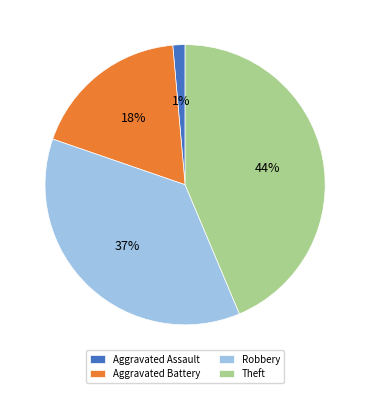

Combined, do Theft and Aggravated Battery account for over 50%?

Yes